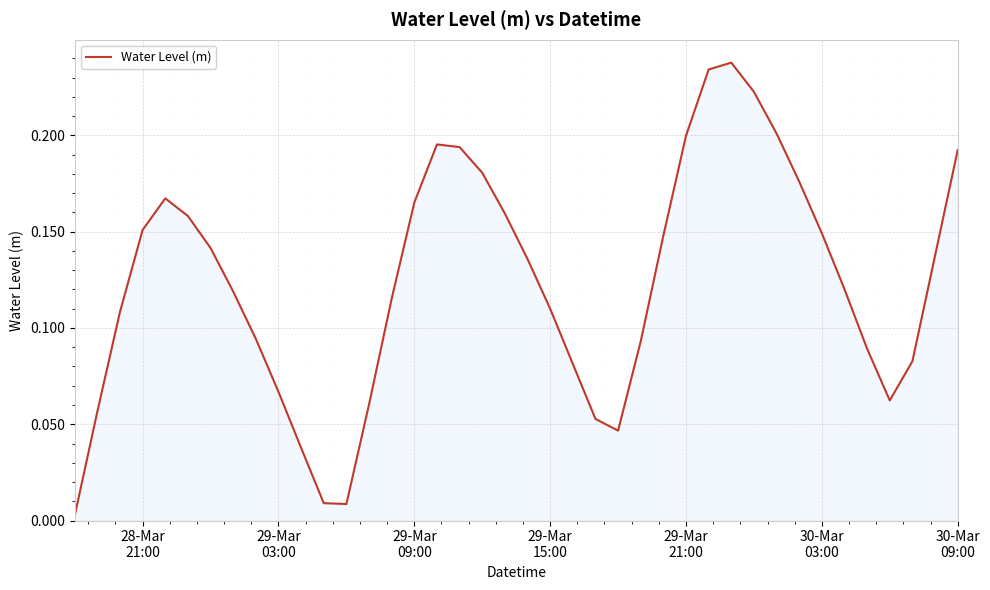

Does the chart have visible grid lines?

Yes